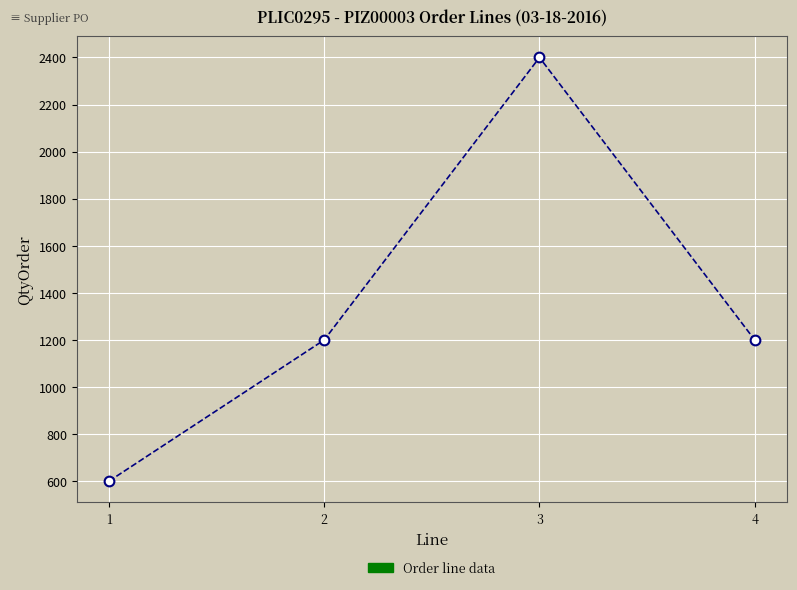

How many lines are shown in the chart?

1